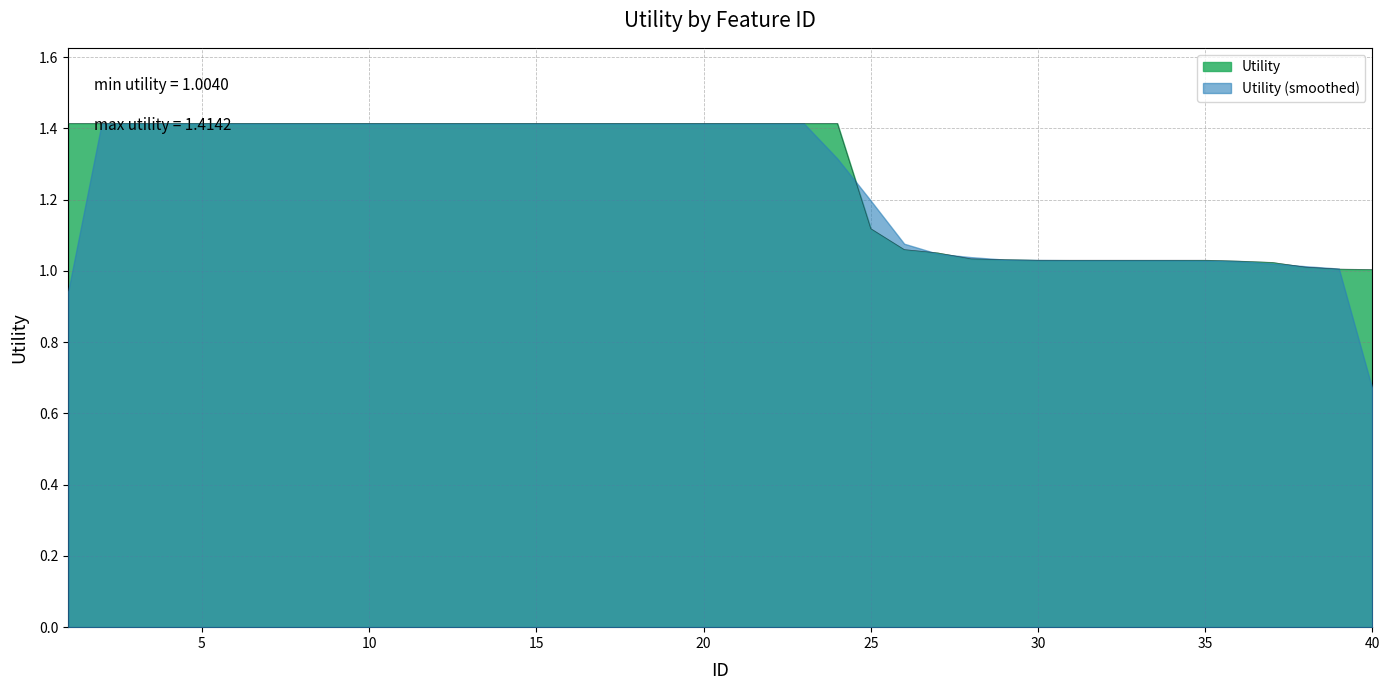

Reading left to right, transcribe all the data shown in this chart.

1.4	1.4	1.4	1.4	1.4	1.4	1.4	1.4	1.4	1.4	1.4	1.4	1.4	1.4	1.4	1.4	1.4	1.4	1.4	1.4	1.4	1.4	1.4	1.4	1.1	1.1	1.1	1.0	1.0	1.0	1.0	1.0	1.0	1.0	1.0	1.0	1.0	1.0	1.0	1.0